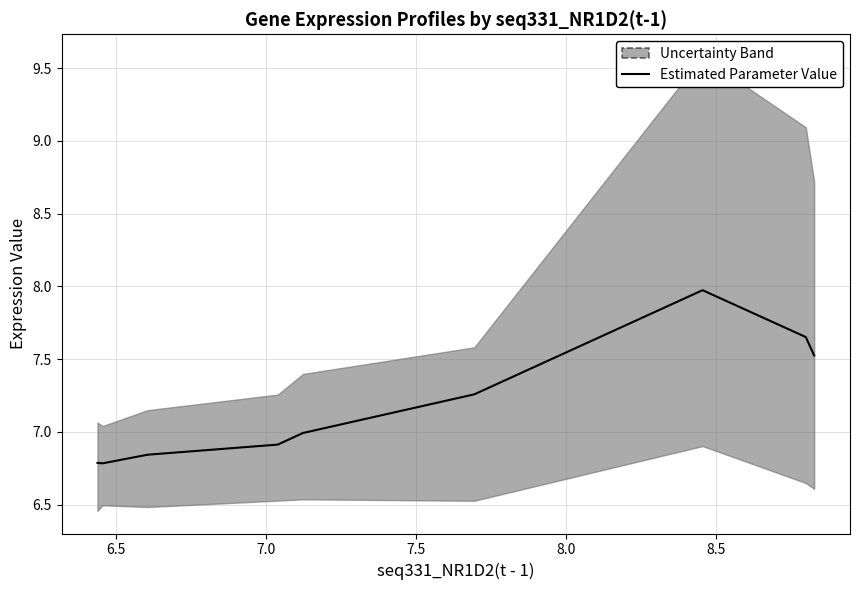

At which category does the data reach its first local valley?

6.5